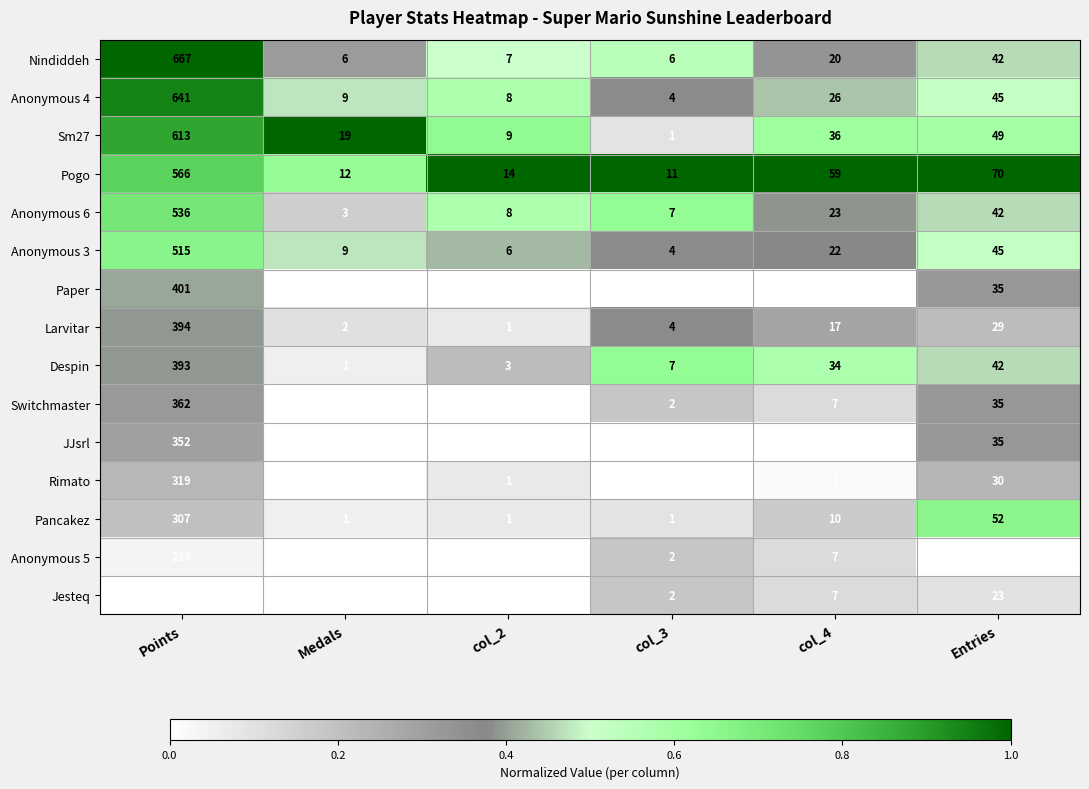

Which series has the widest spread of values?

Nindiddeh